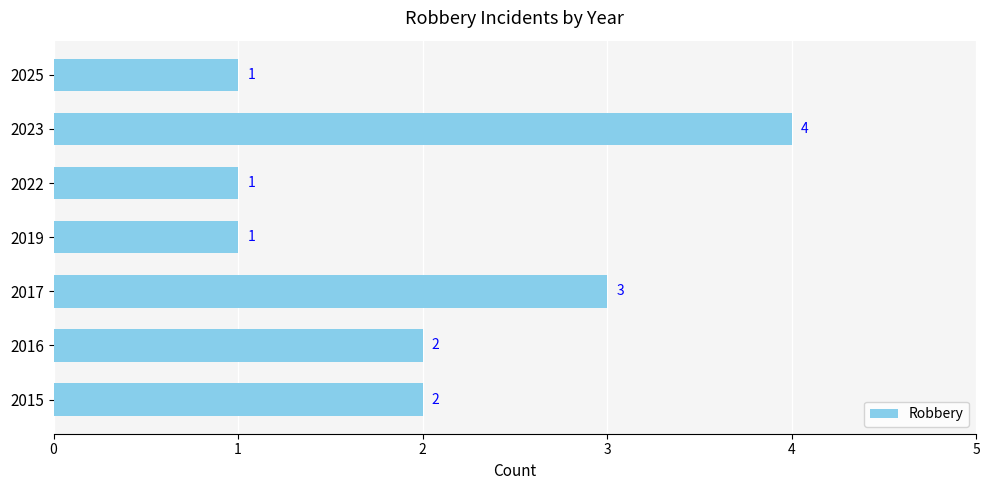

Count the number of data series in this chart.

1